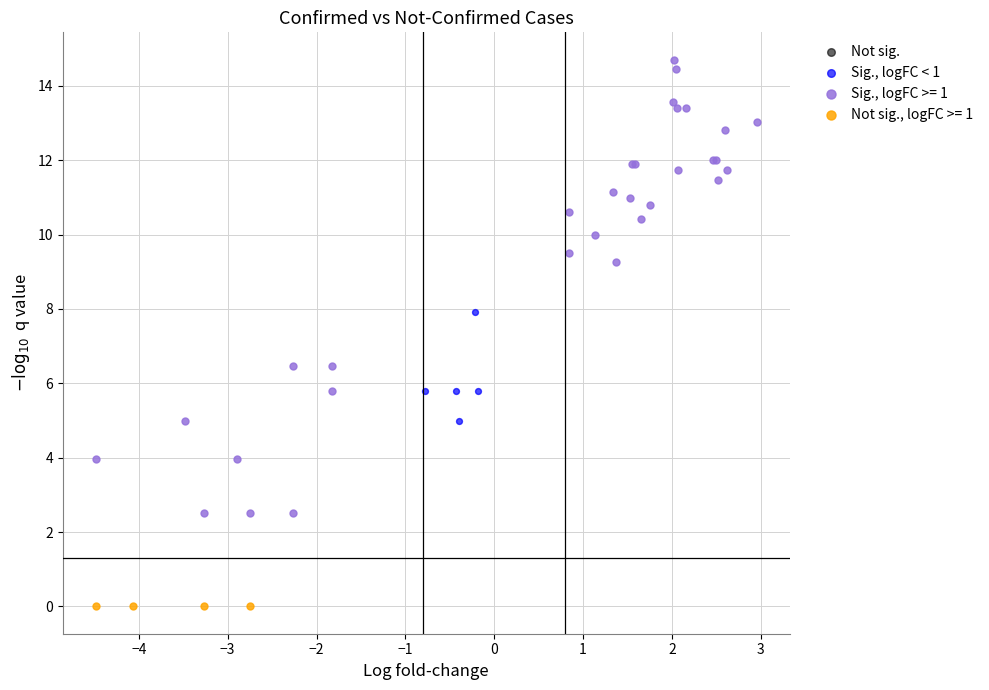

Which series contains the highest Y value?

Sig., logFC >= 1